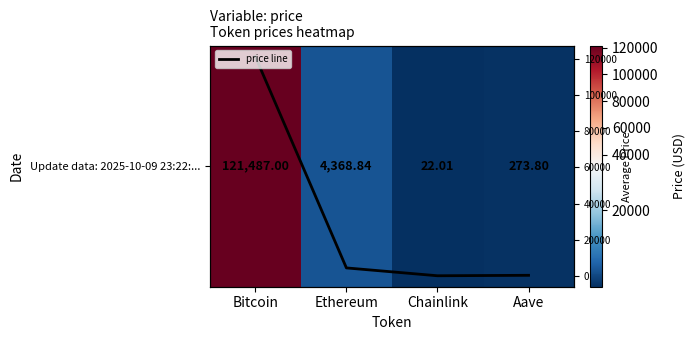

Is it true that Update data: 2025-10-09 23:22:... equals 29.0 at Chainlink?

False